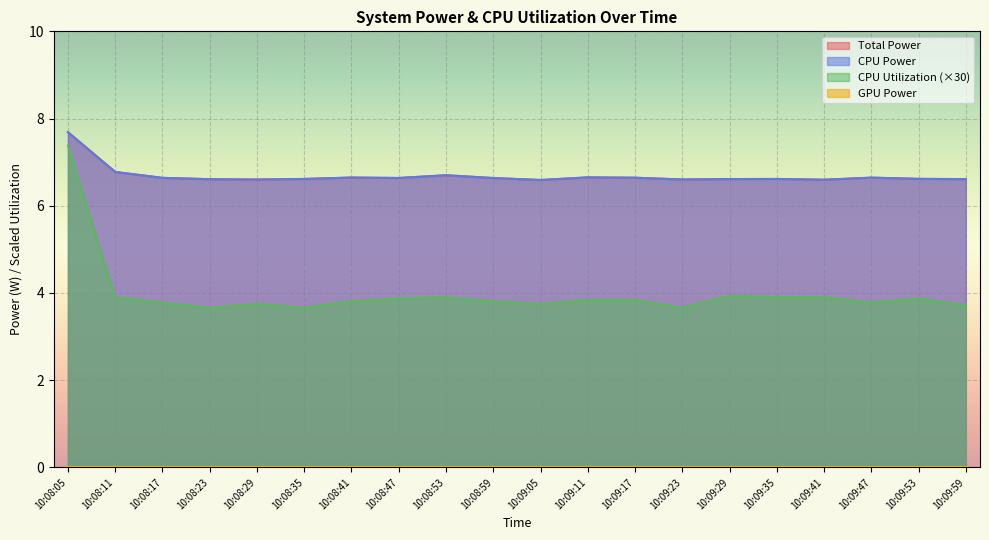

Which series has the largest total across all categories?

Total Power